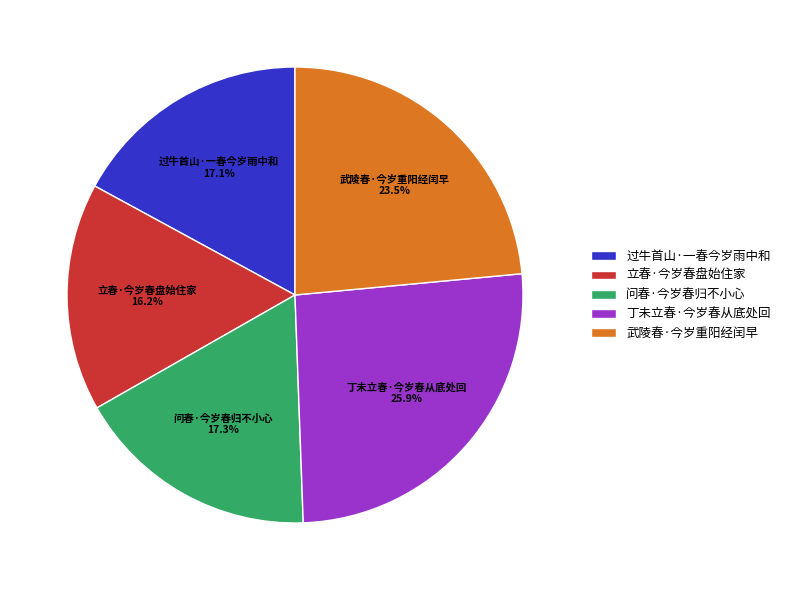

Which slice is the smallest?

立春·今岁春盘始住家